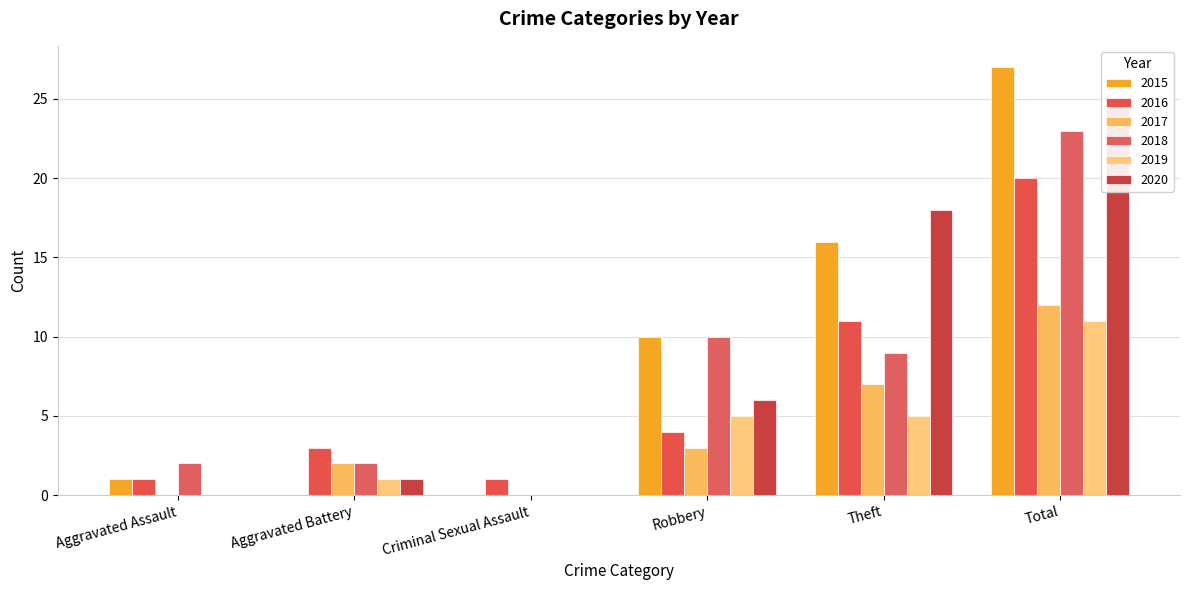

What are all the series names shown in the legend?

2015, 2016, 2017, 2018, 2019, 2020